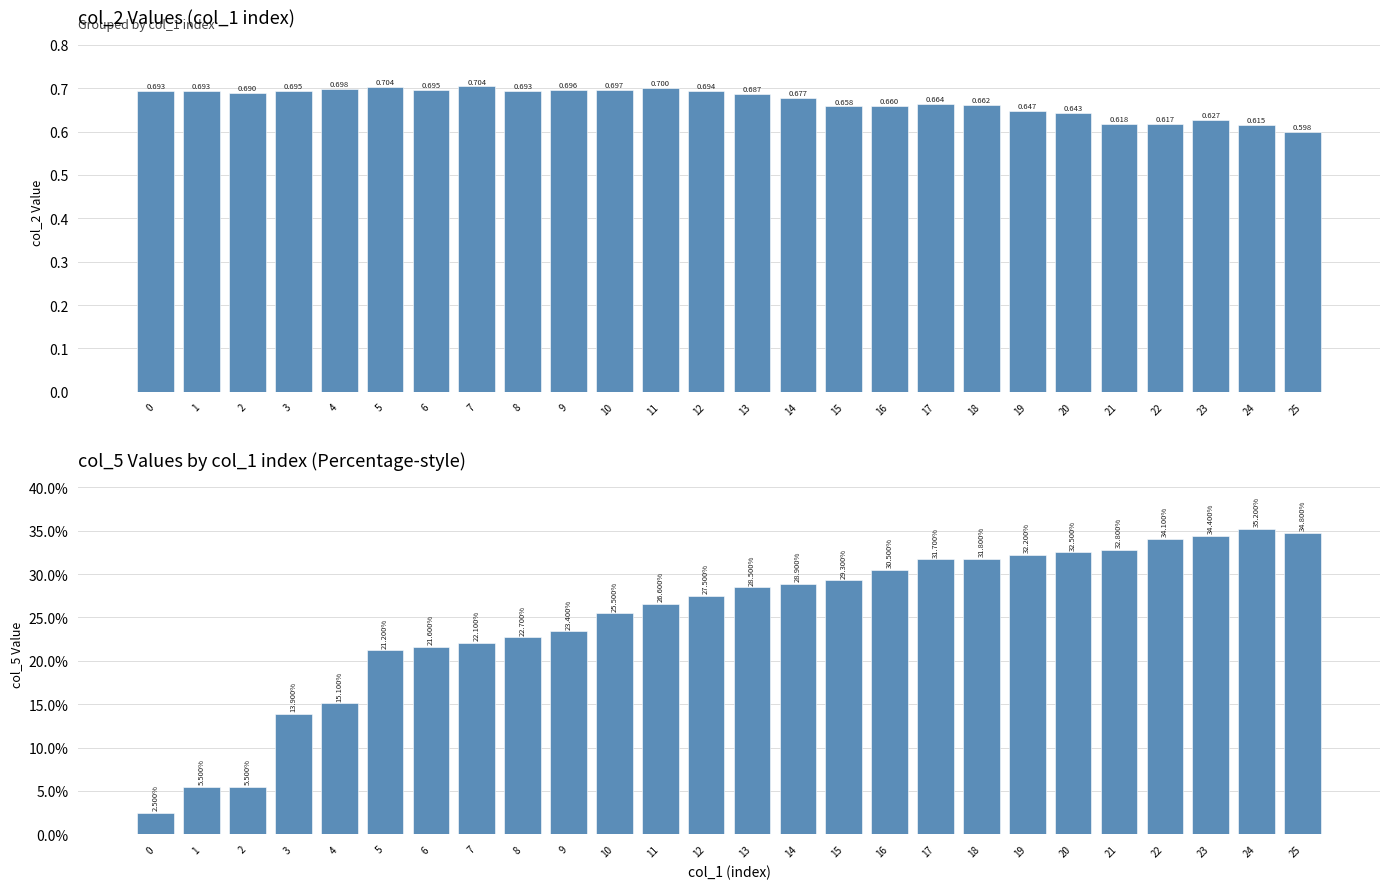

What is the value of the col_5 bar at the 11th from the left?

0.3